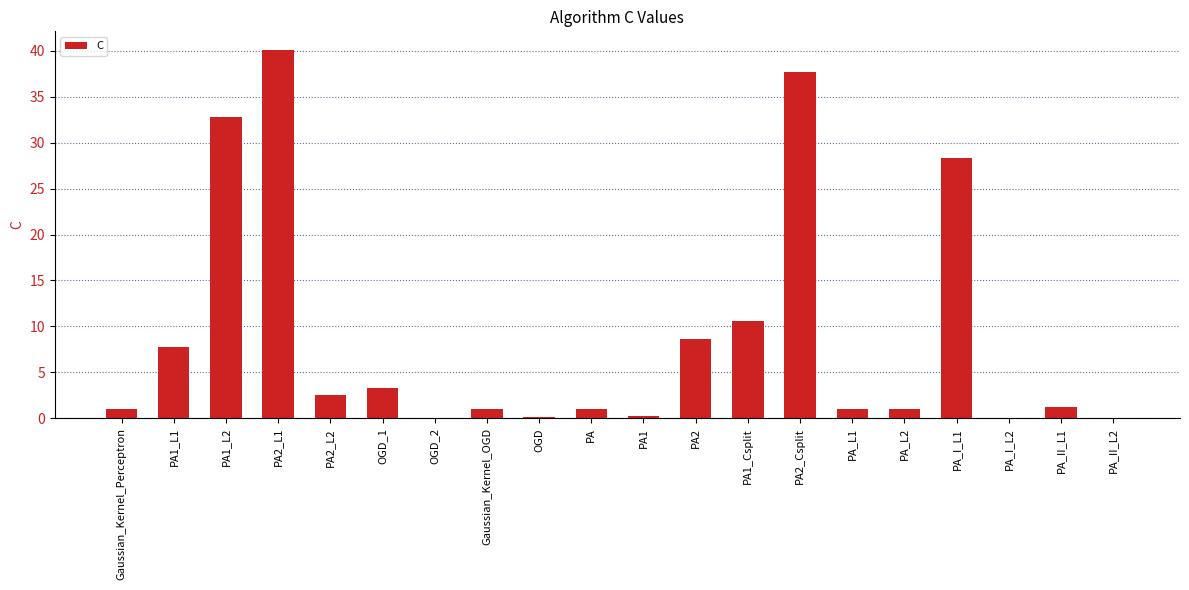

What is the sum of all values?

178.6